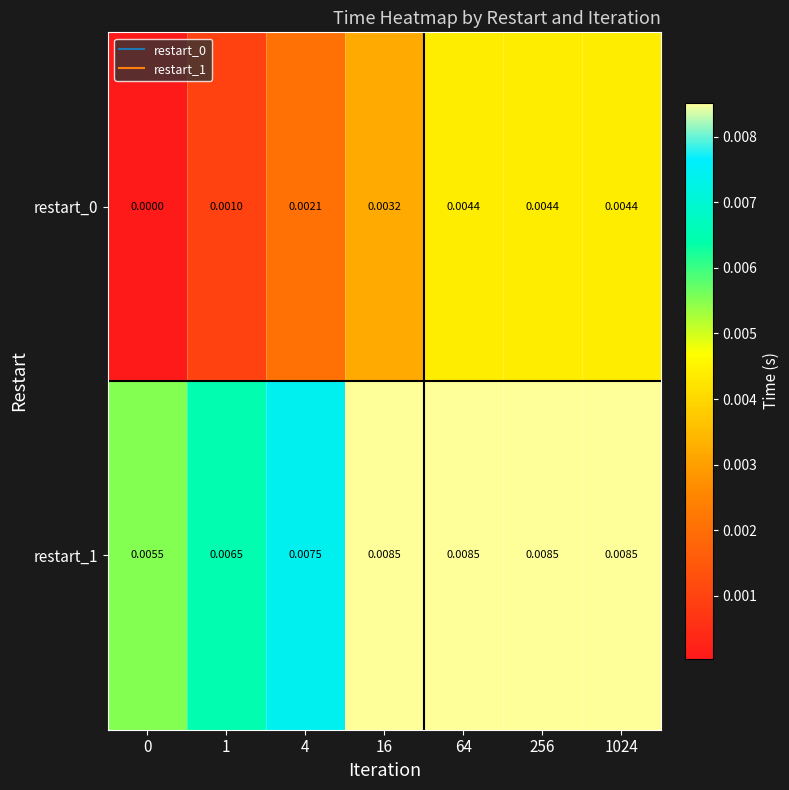

Is the value of restart_0 at 16 greater than the value of restart_1 at 0?

No